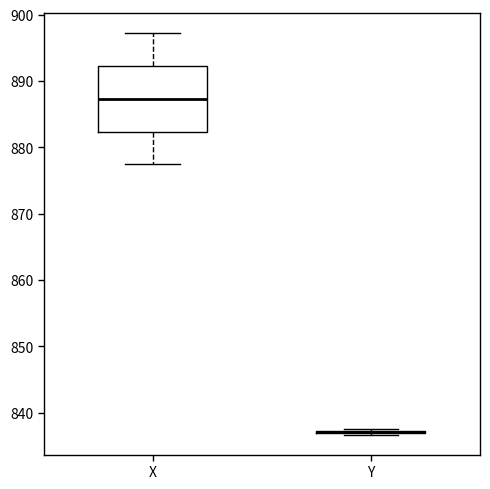

Reading left to right, transcribe this box plot: for each box, give where its median line is, the range the box spans, and where its two whiskers end, as read against the y-axis. The values are not printed on the chart, so give them approximately, as read against the axis.

X: median 887, box 882 to 892, whiskers 877 to 897
Y: box collapsed to a line at 837, whiskers 837 to 838